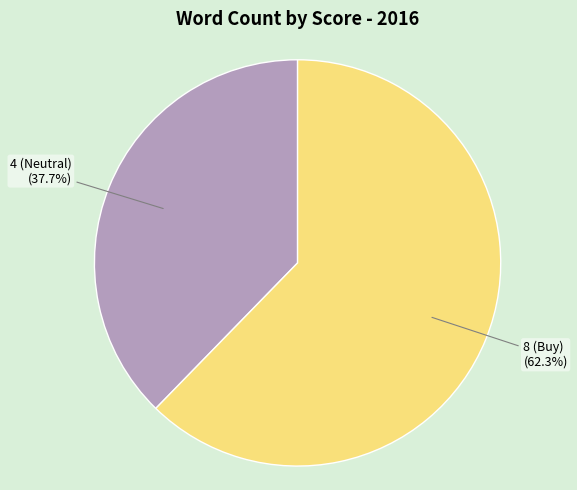

Is there any slice that represents more than half of the pie?

Yes